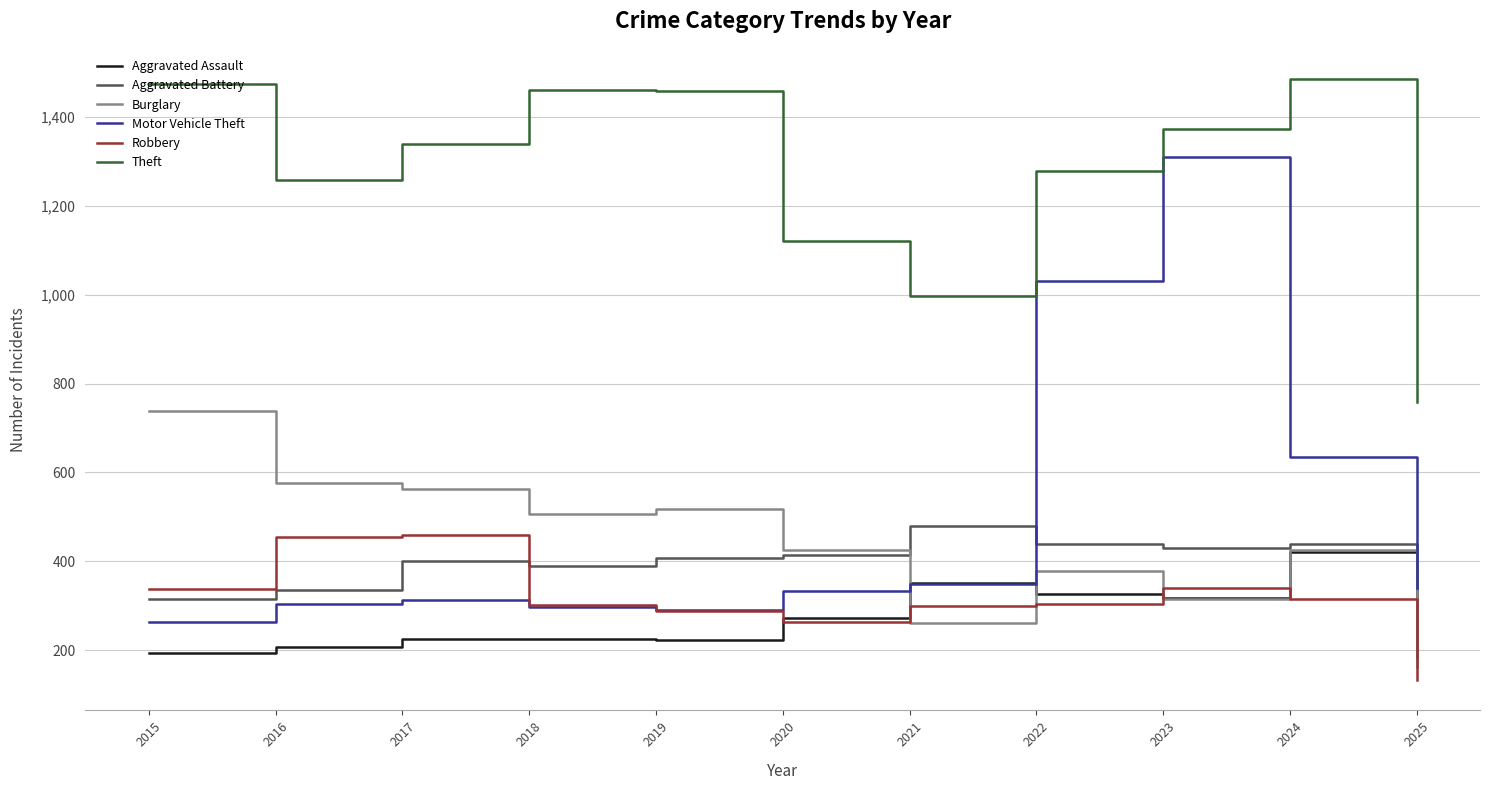

At which category does the chart reach its minimum across all series?

2025